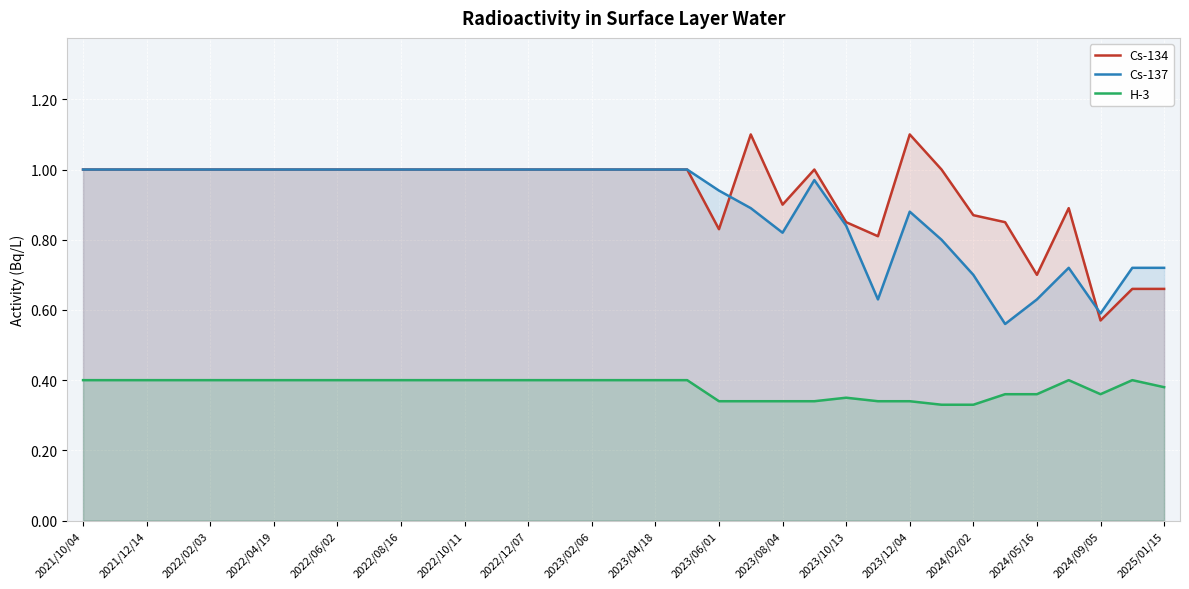

Where is the first local maximum for Cs-134?

21